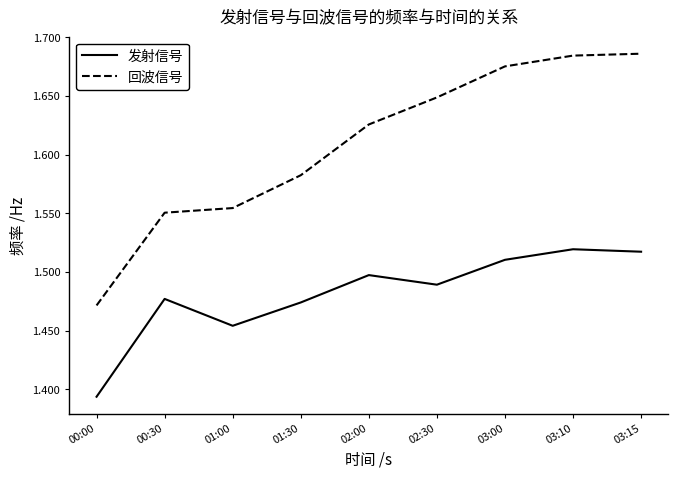

True or false: 发射信号 and 回波信号 intersect in this chart.

False